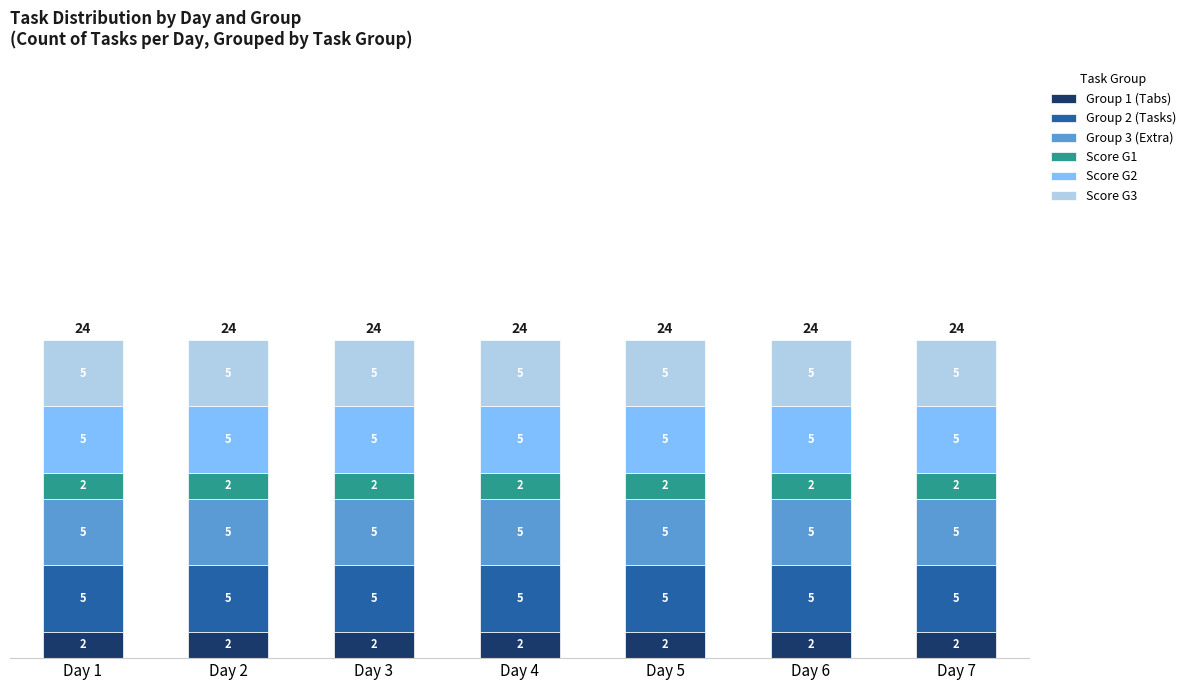

Is it true that Group 1 (Tabs) equals 2 at Day 5?

True